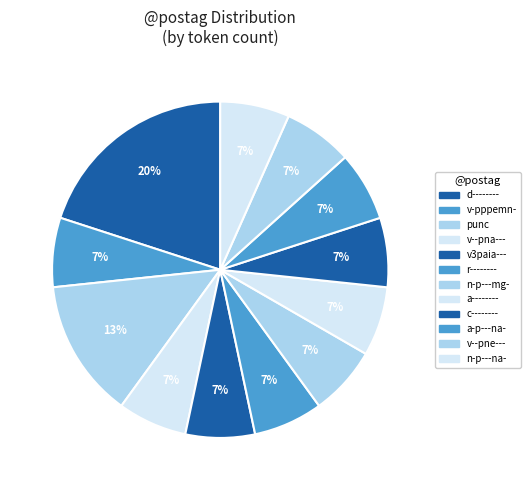

How many segments does this pie chart have?

12